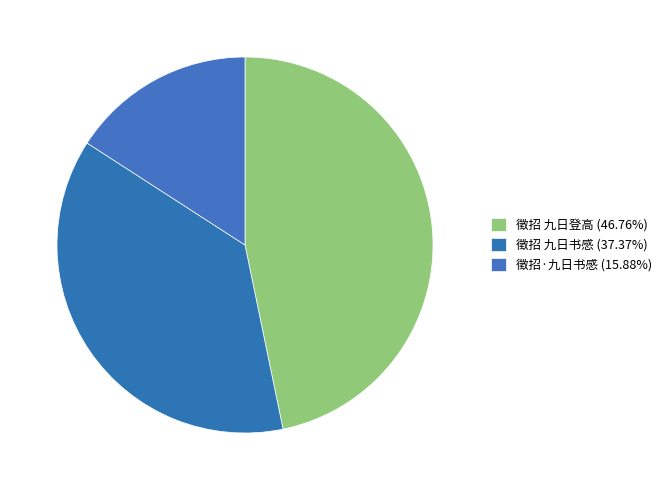

Does any single category account for the majority?

No